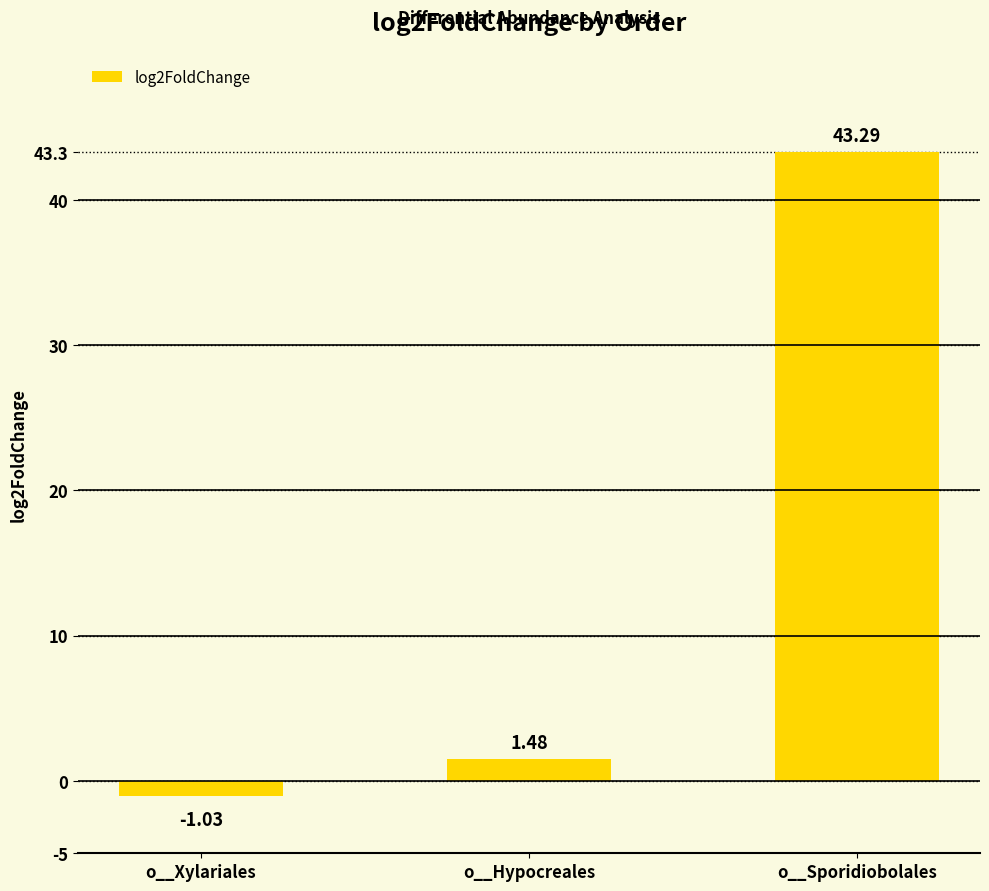

Which category has the lowest value across all series?

o__Xylariales